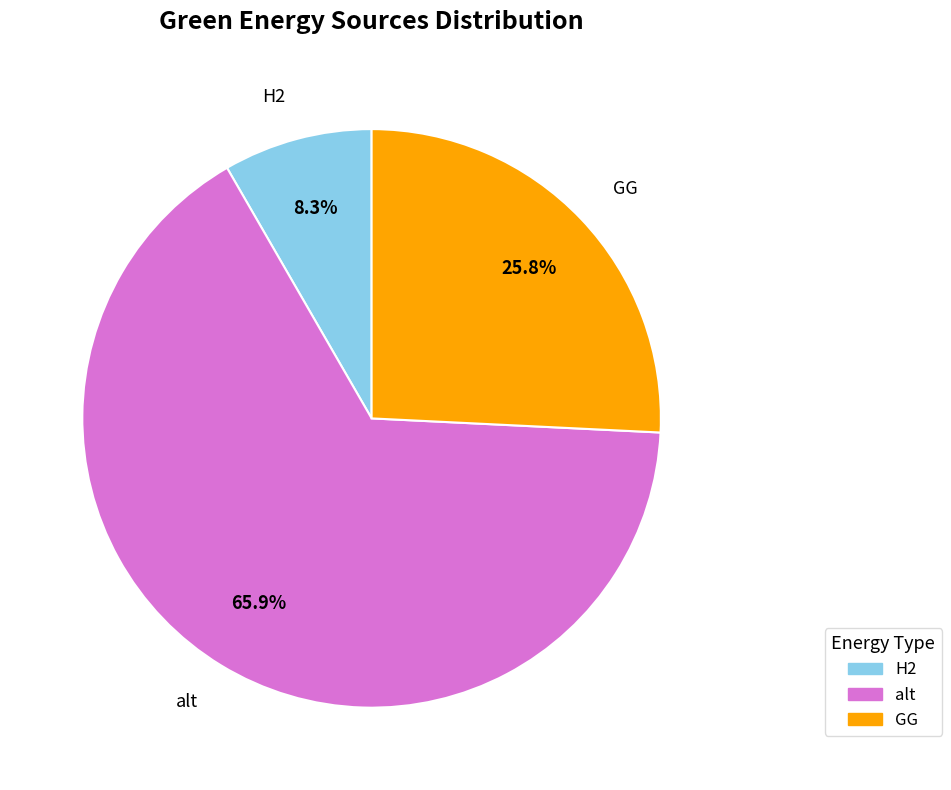

How many slices are in this pie chart?

3